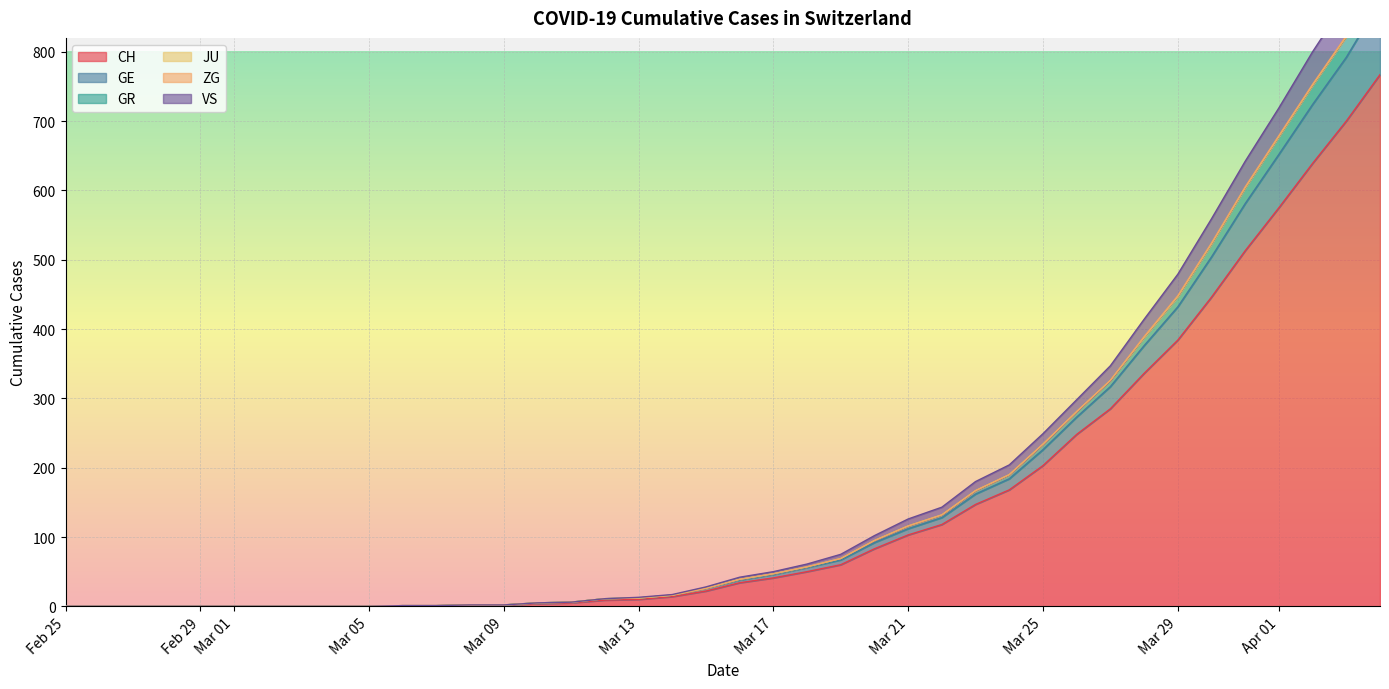

True or false: CH has a value of 0 at Mar 01.

True